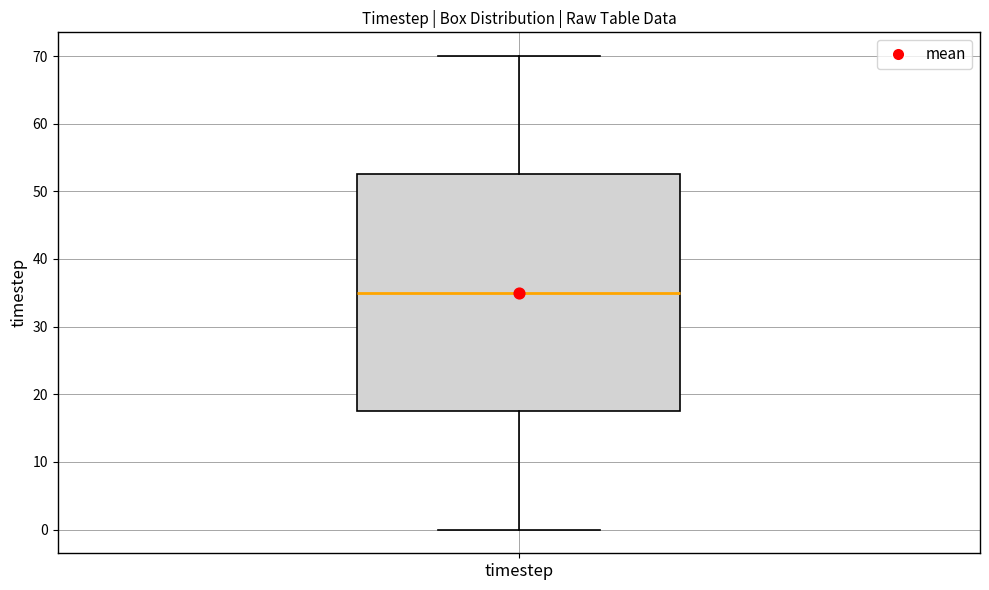

Where does the median line of the box for timestep sit on the y-axis? The values are not printed on the chart, so give them approximately, as read against the axis.

35